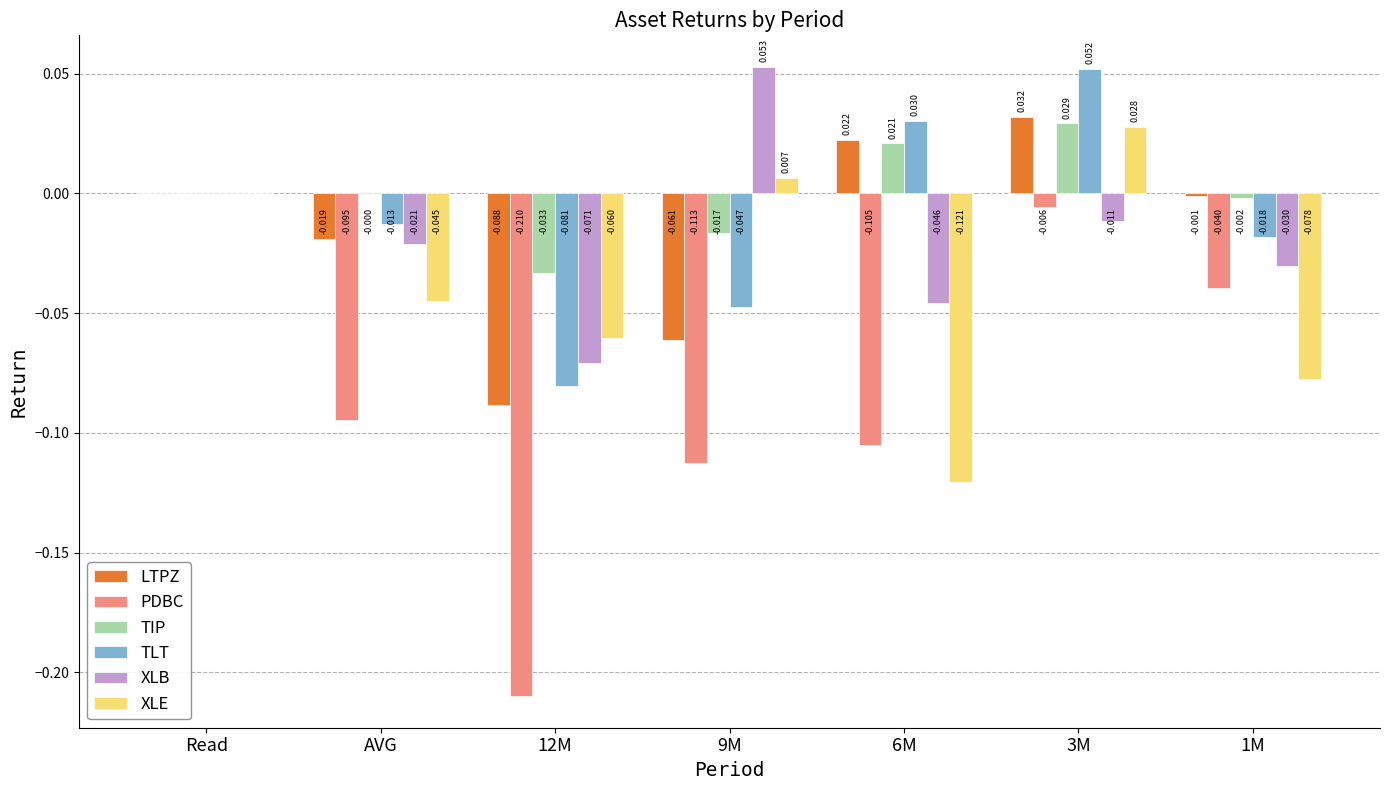

Which category has the highest value in the PDBC series?

Read